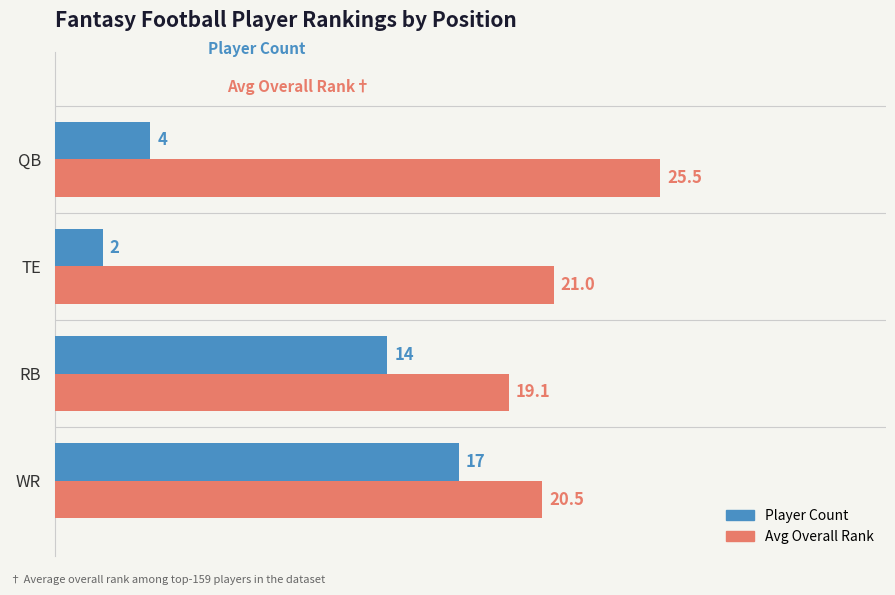

List the labels in order of Avg Overall Rank value, largest first.

QB, TE, WR, RB